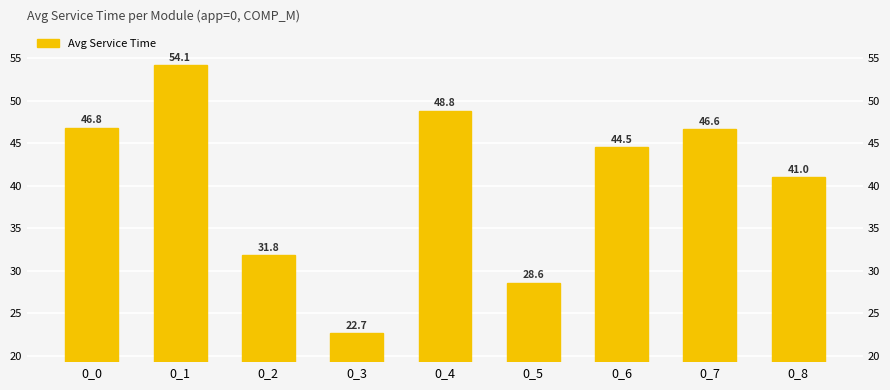

What is the change in value from 0_0 to 0_5?

-18.2